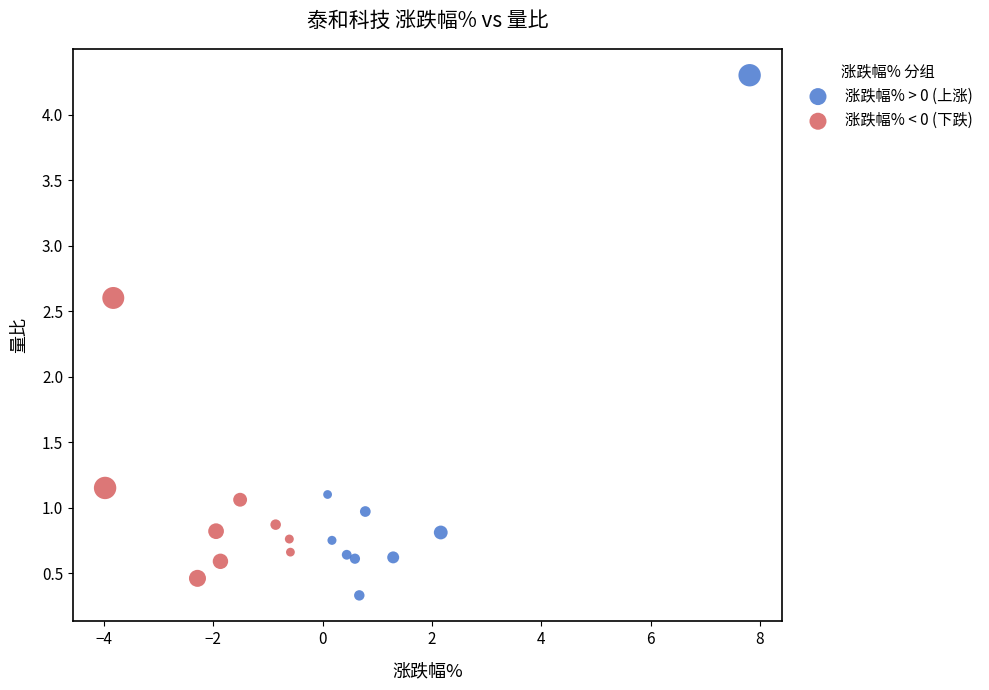

What are all the series names shown in the legend?

涨跌幅% > 0 (上涨), 涨跌幅% < 0 (下跌)